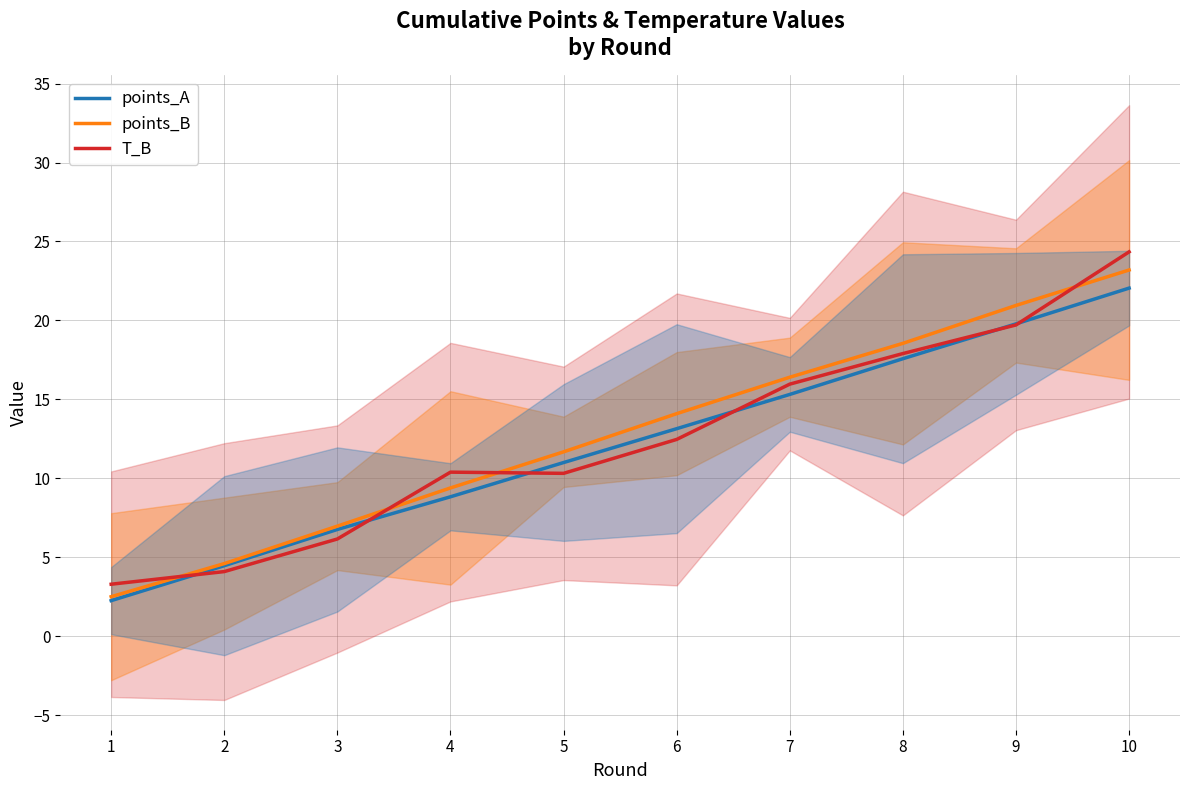

How many distinct data groups are displayed?

3